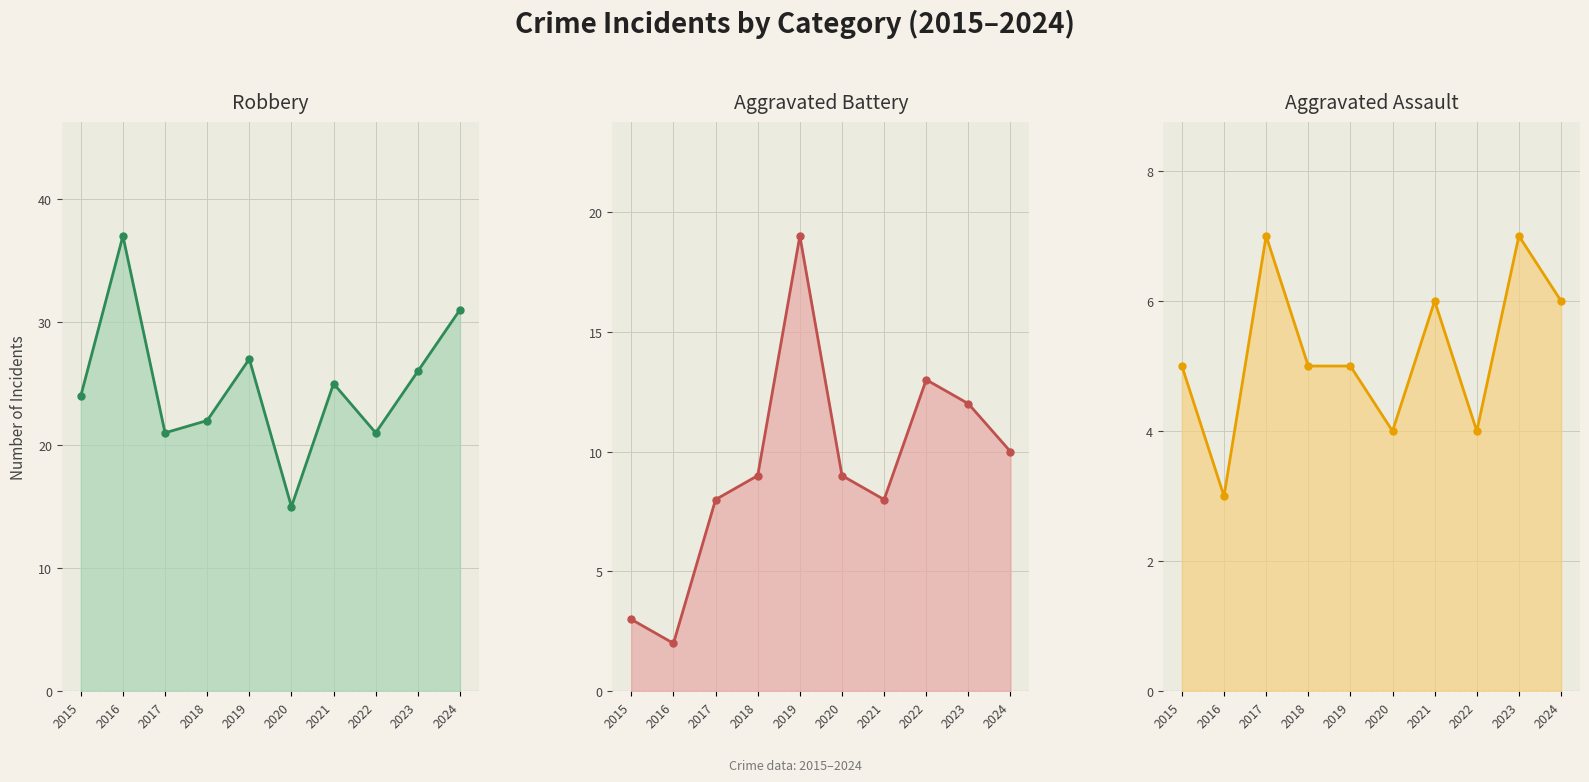

Where is Aggravated Battery nearest to the value 10?

2024